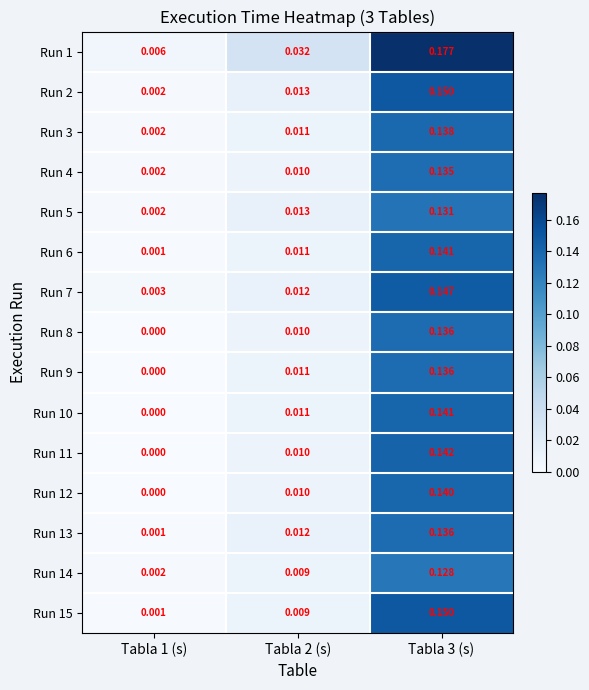

At which category is the sum across all series the highest?

Tabla 3 (s)